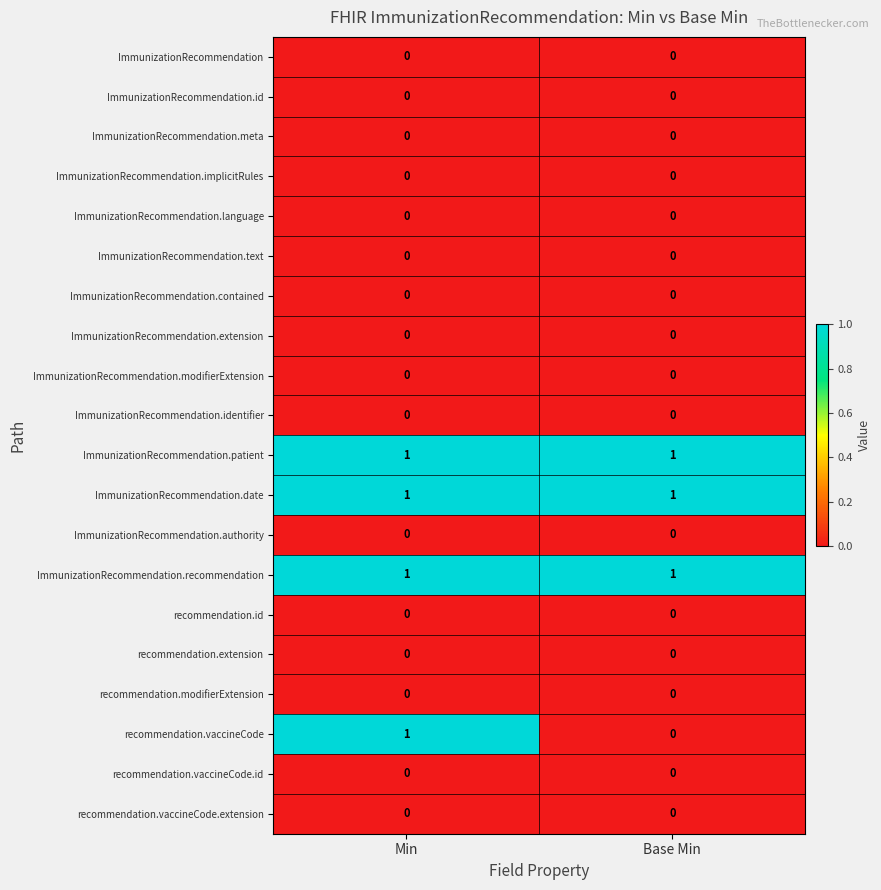

Rank the categories by recommendation.vaccineCode value from lowest to highest.

Base Min, Min